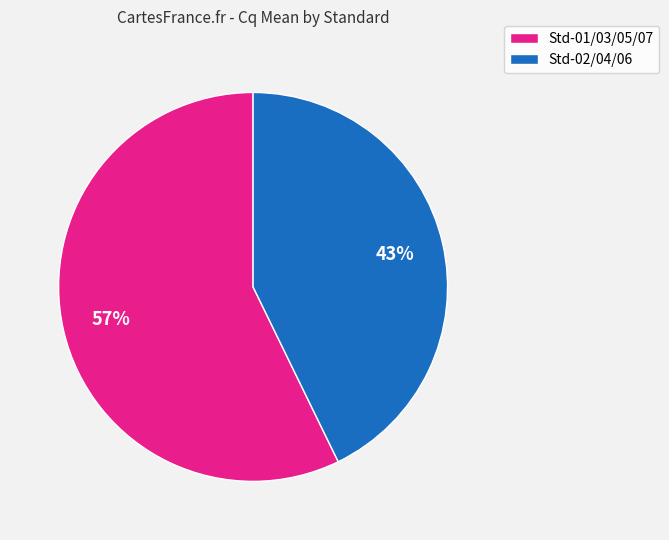

Is there any slice that represents more than half of the pie?

Yes